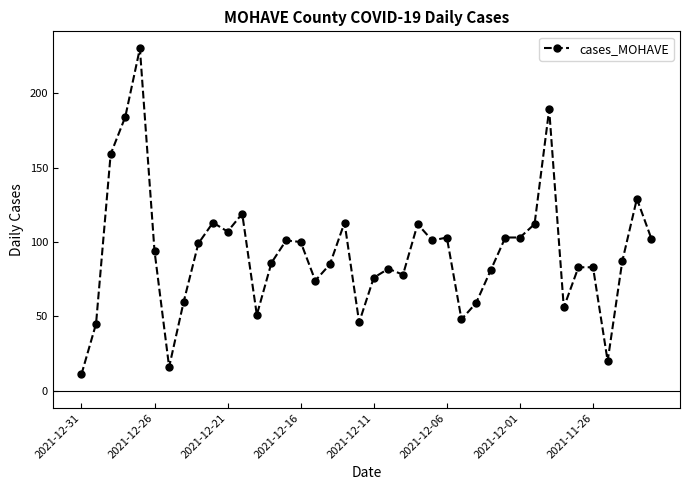

What is the maximum value shown in the chart?

230